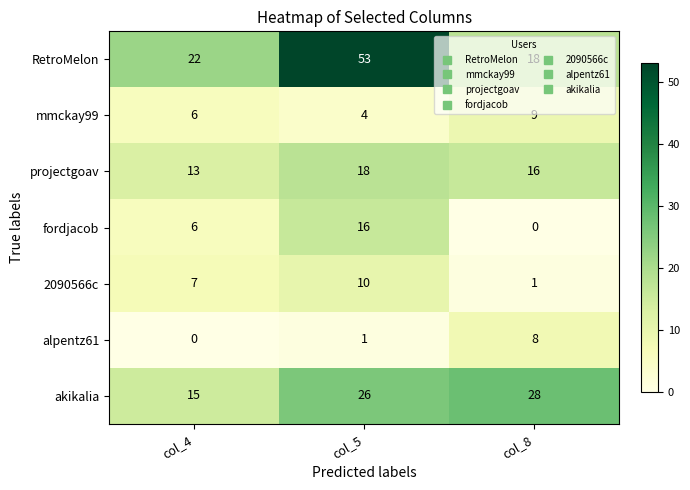

How many categories are shown in the chart?

3